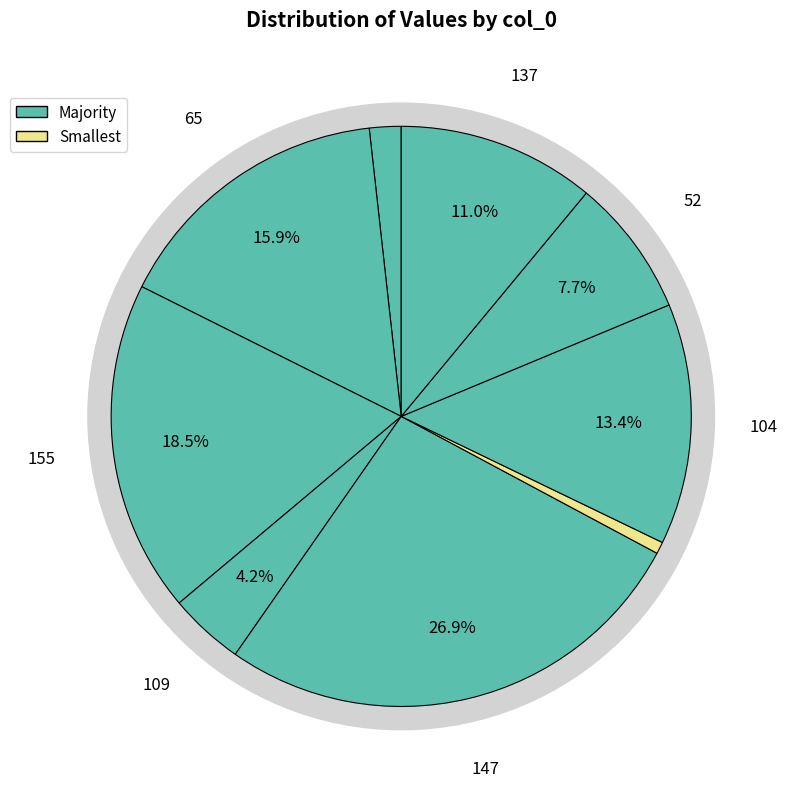

Count the number of slices in the pie.

9